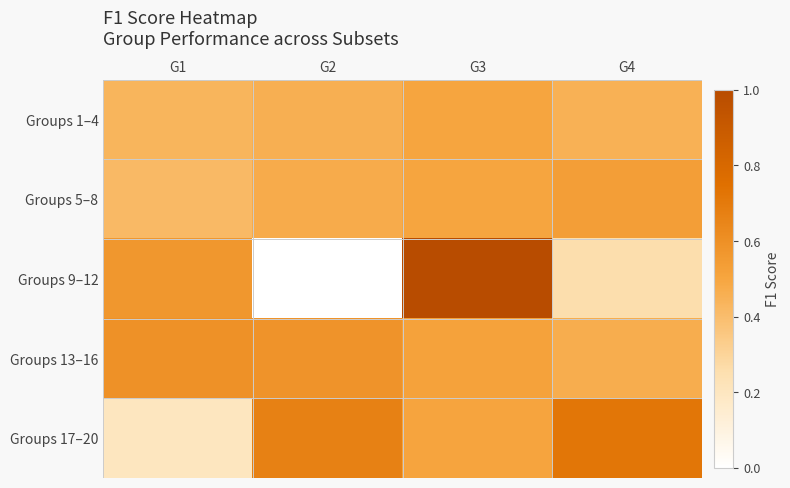

Which series has the largest total across all categories?

Groups 13–16